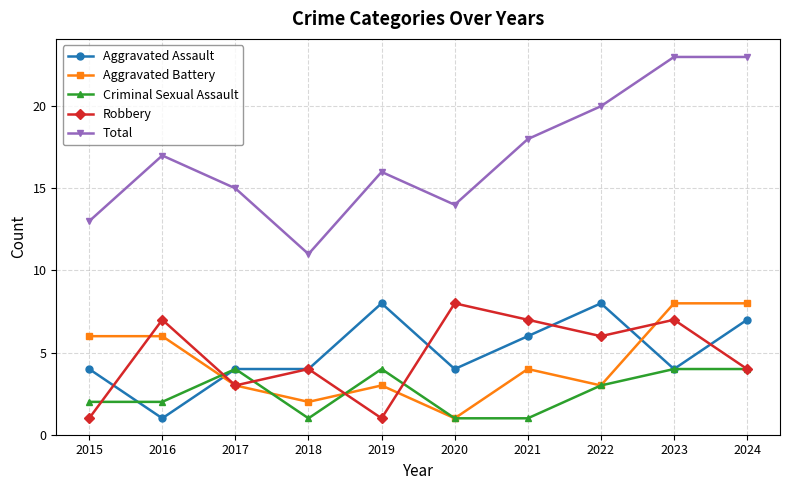

What is the value of the Criminal Sexual Assault point at the 5th from the left?

4